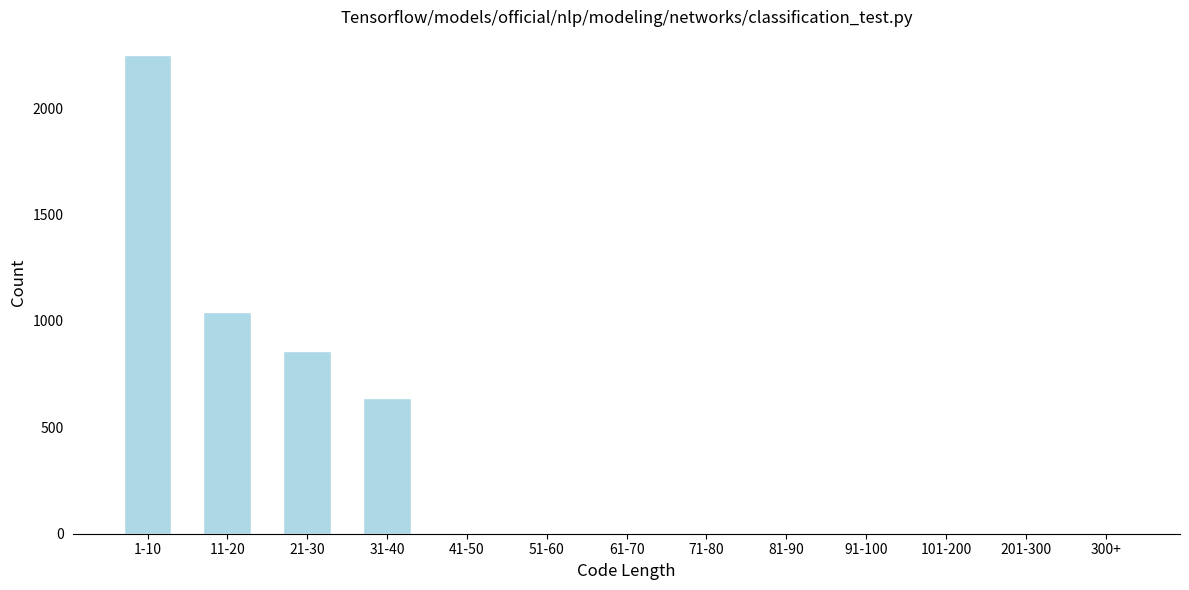

Reading left to right, what are all the values shown in this chart?

1-10=2248	11-20=1044	21-30=860	31-40=636	41-50=0	51-60=0	61-70=0	71-80=0	81-90=0	91-100=0	101-200=0	201-300=0	300+=0